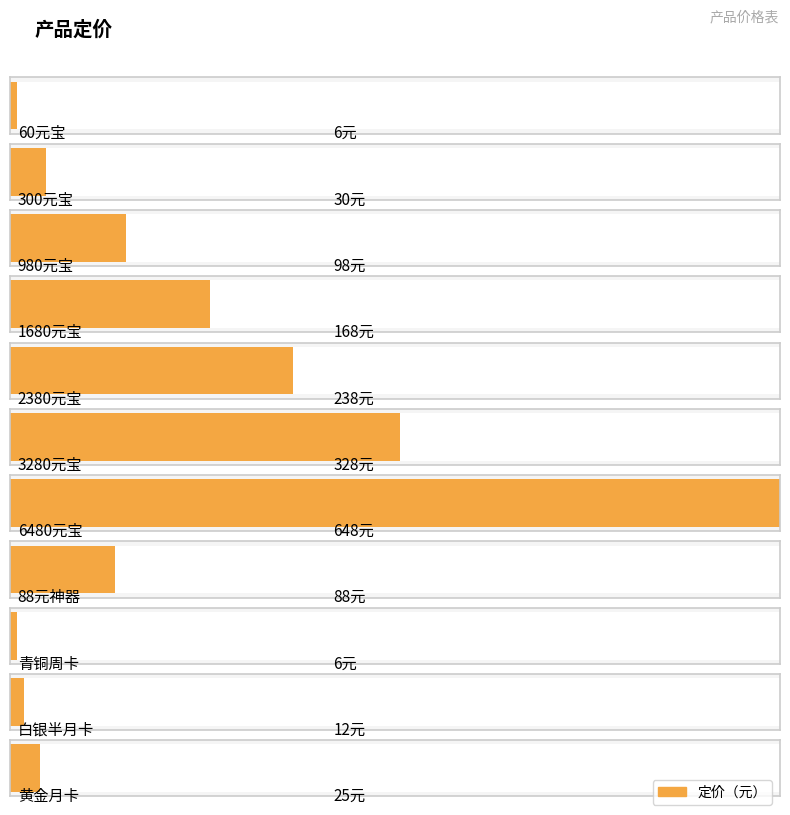

What is the difference between the maximum and minimum values?

642